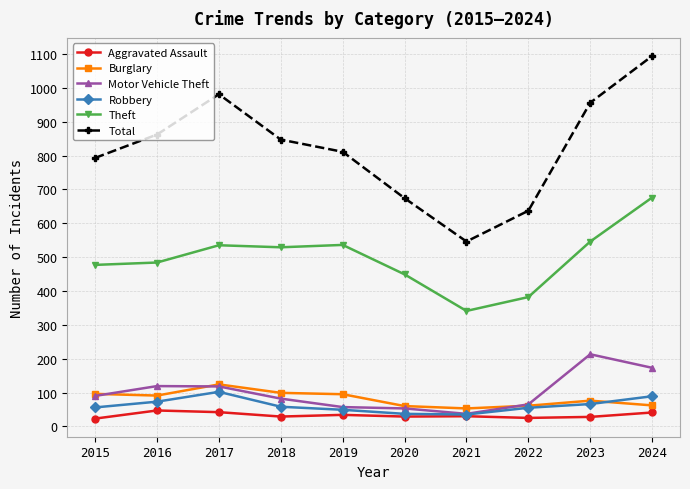

Which series has the largest total across all categories?

Total